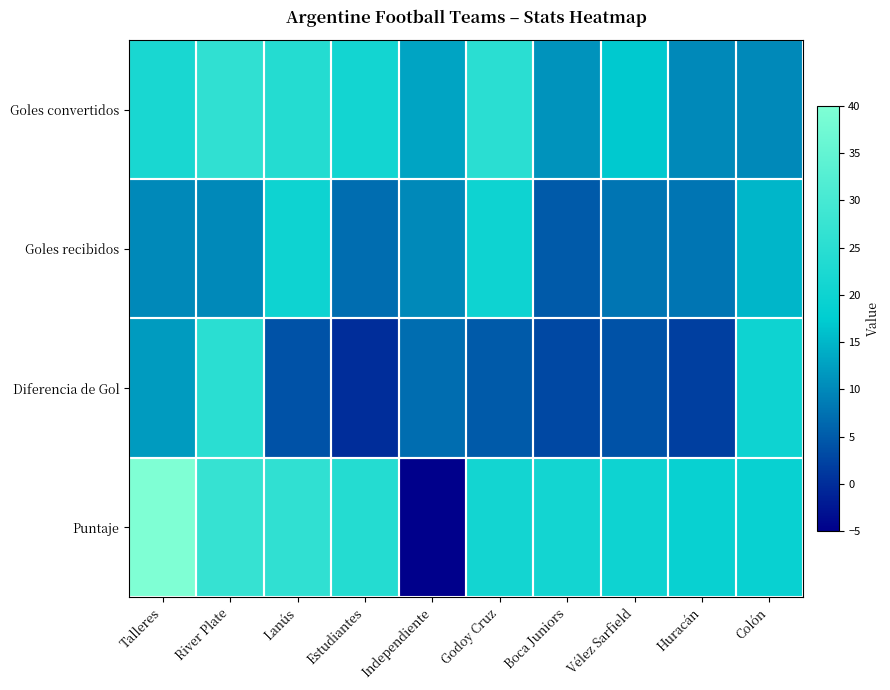

Which series has the largest total across all categories?

Puntaje